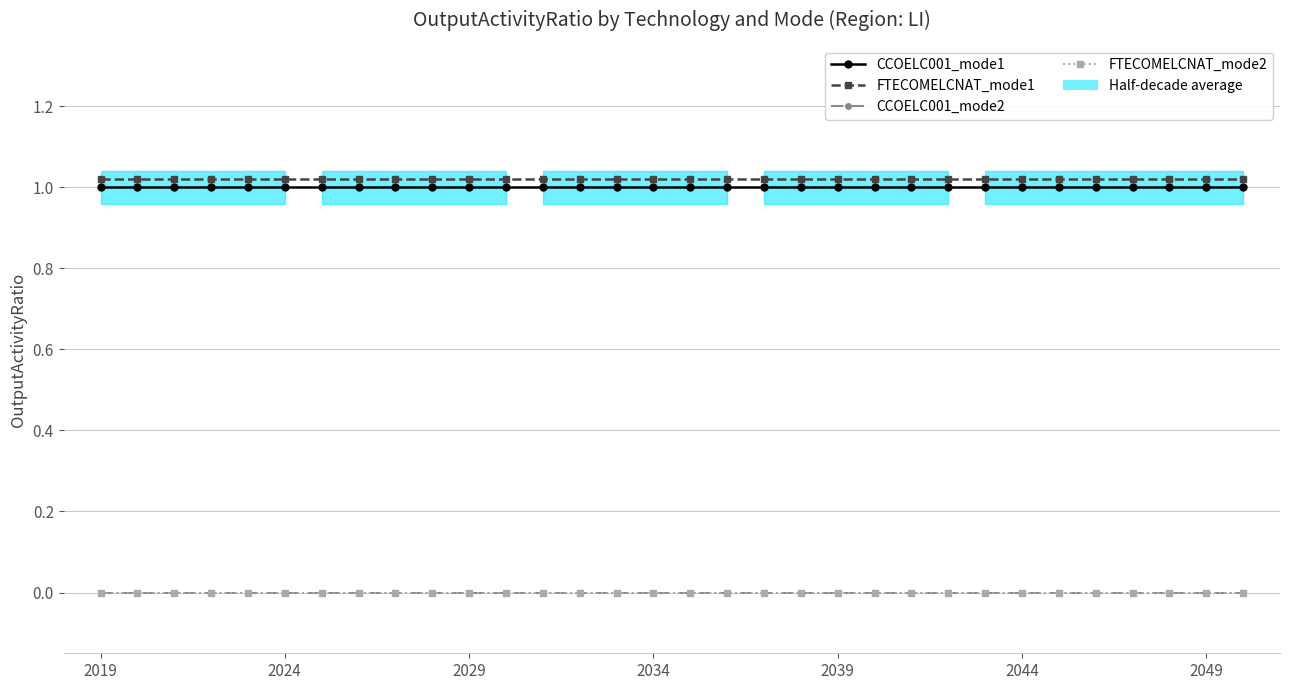

Does the chart display data point markers on the line(s)?

Yes